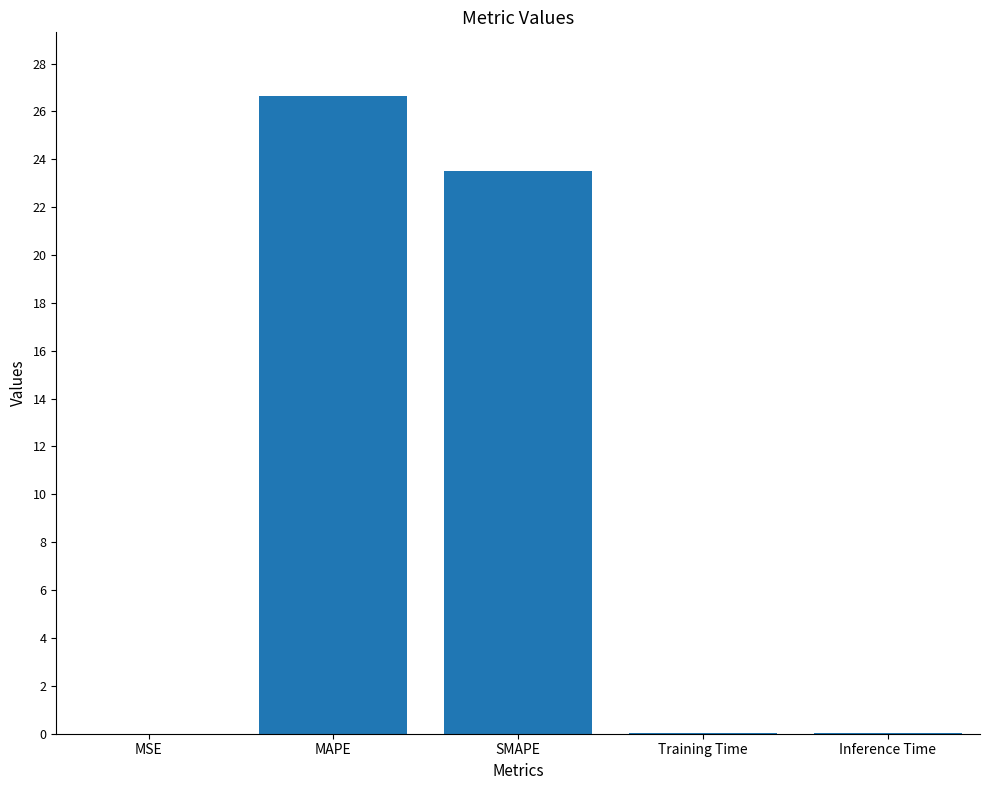

What is the sum of all values?

50.2